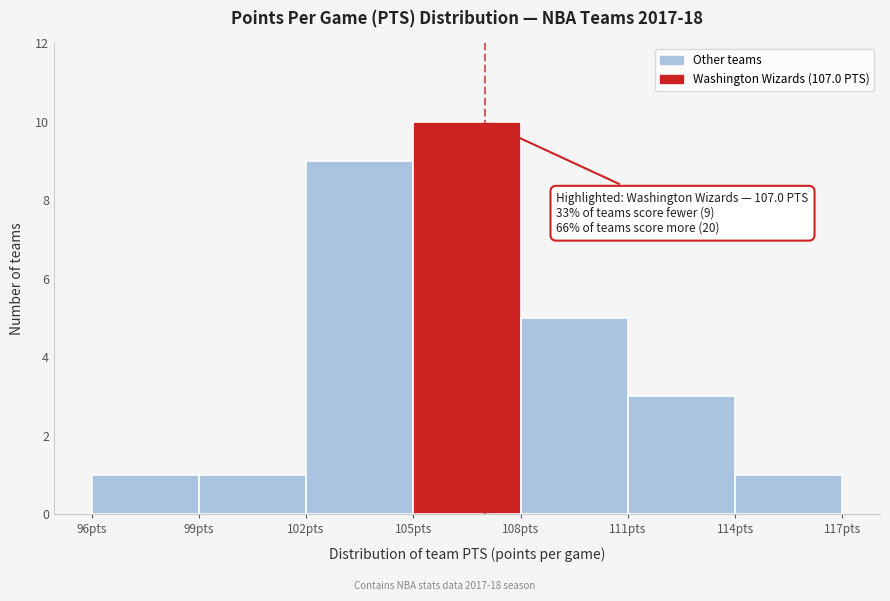

Over which range of the x-axis is the bar tallest?

105 to 108